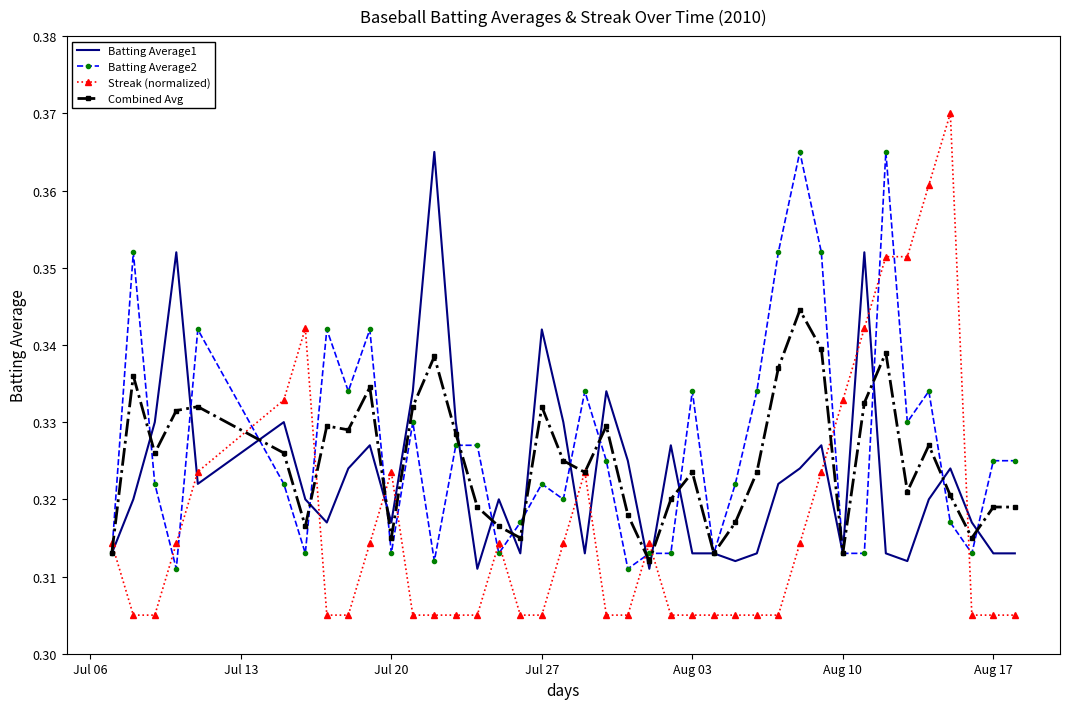

Which series has the largest range (max minus min)?

Streak (normalized)